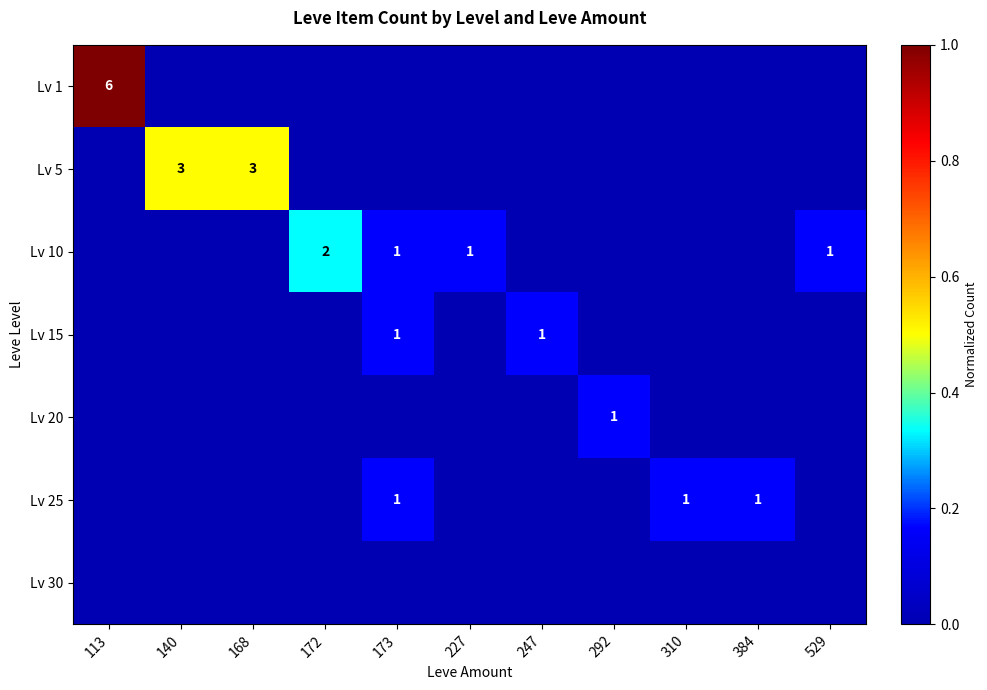

Between 140 and 310, which series saw the biggest shift?

row_1